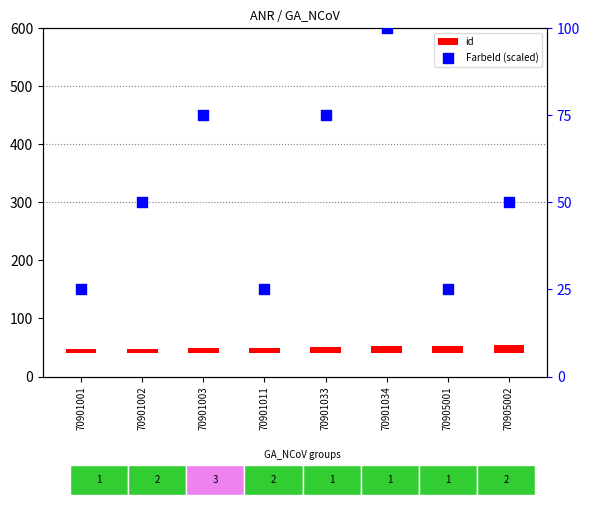

At how many categories does at least one series exceed 65?

3